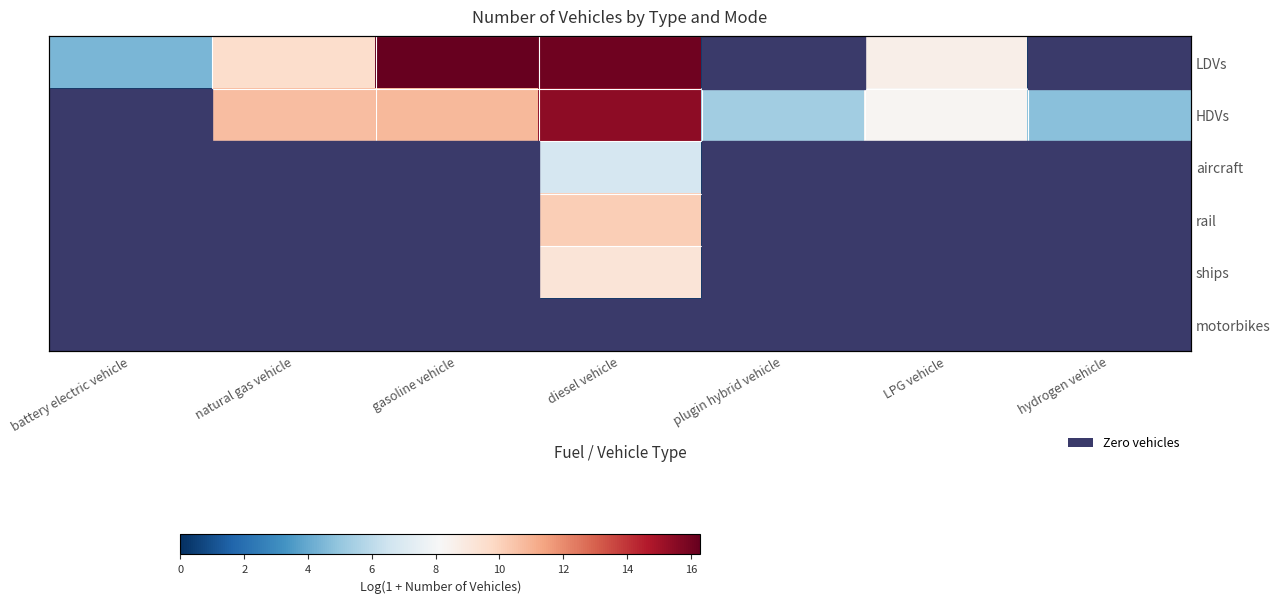

At how many categories does at least one series exceed 2?

7